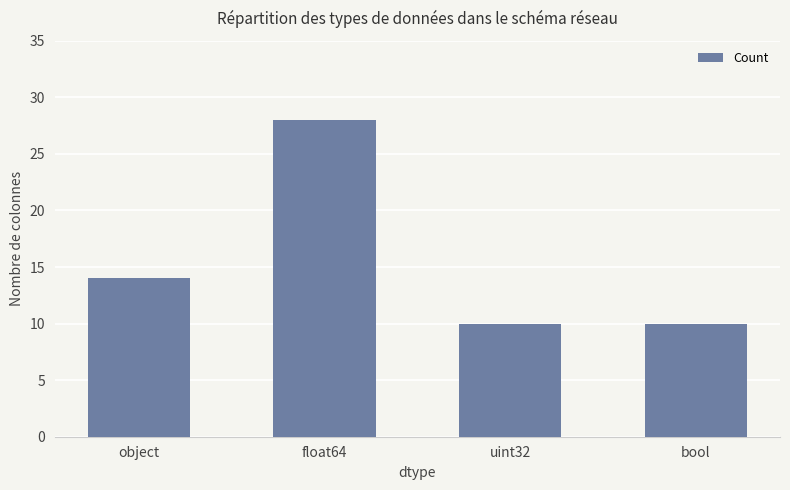

What is the average value?

16